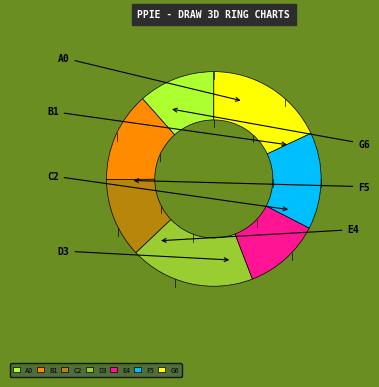

Does any single category account for the majority?

No